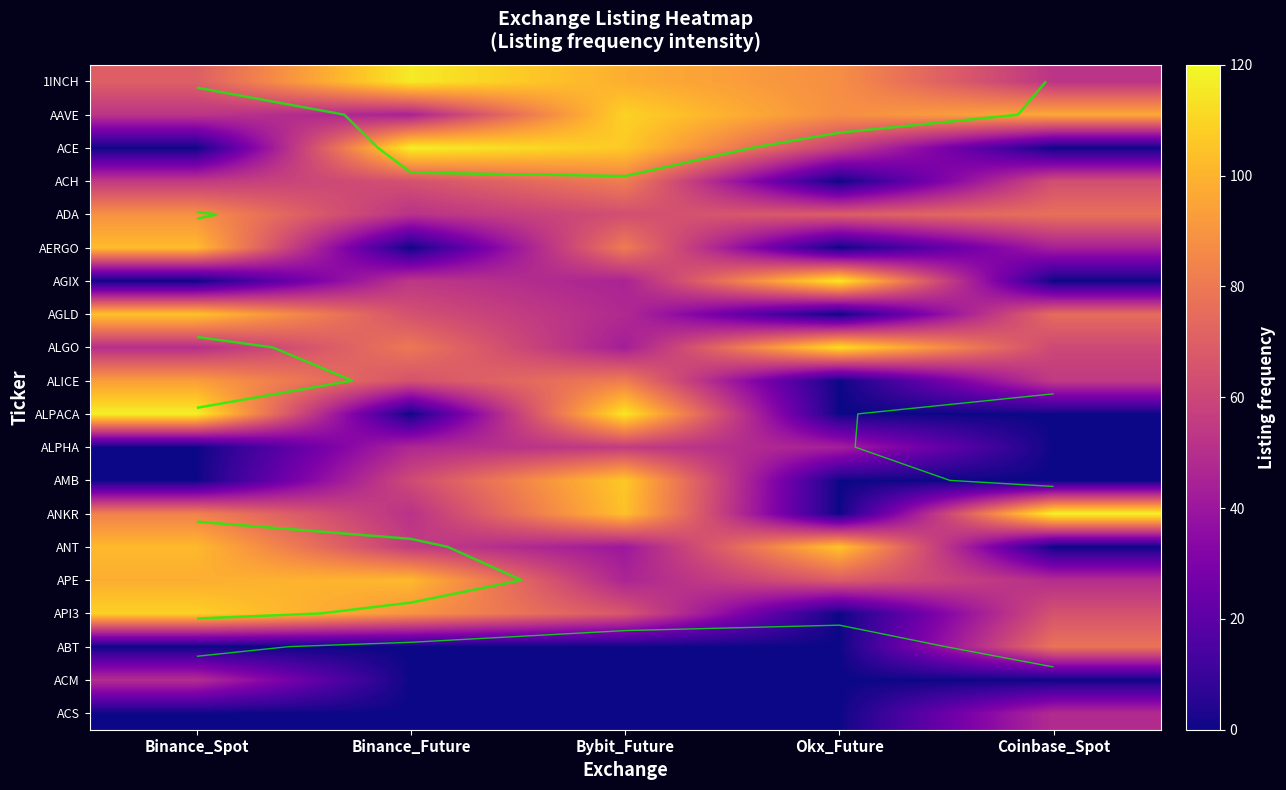

What is the difference between the maximum and second lowest values in the APE series?

52.4